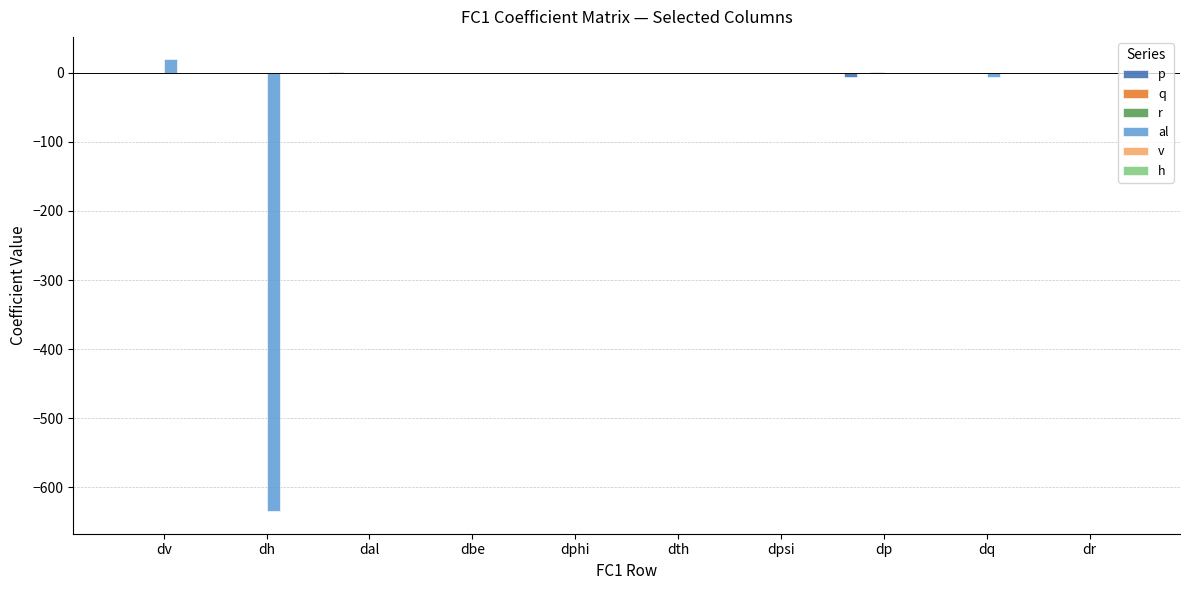

How many categories are shown in the chart?

10